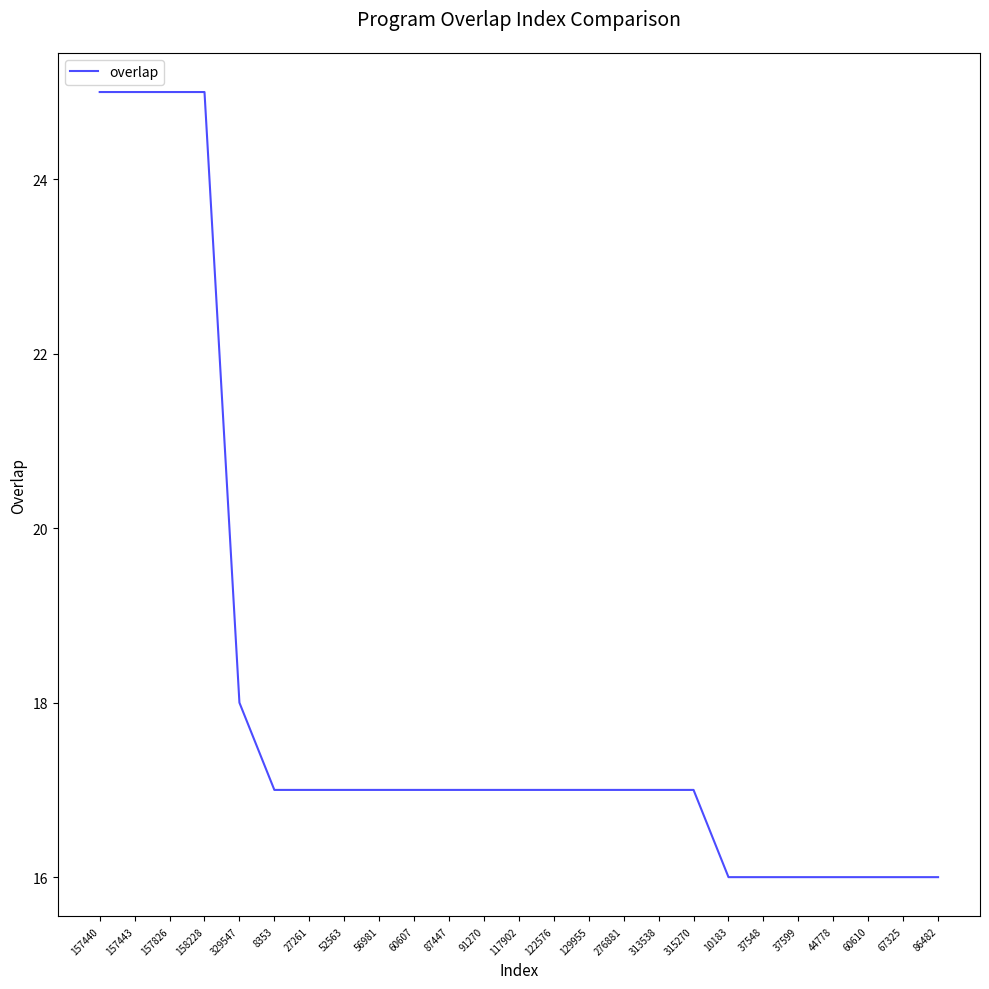

Reading left to right, extract all data points from this chart.

25	25	25	25	18	17	17	17	17	17	17	17	17	17	17	17	17	17	16	16	16	16	16	16	16